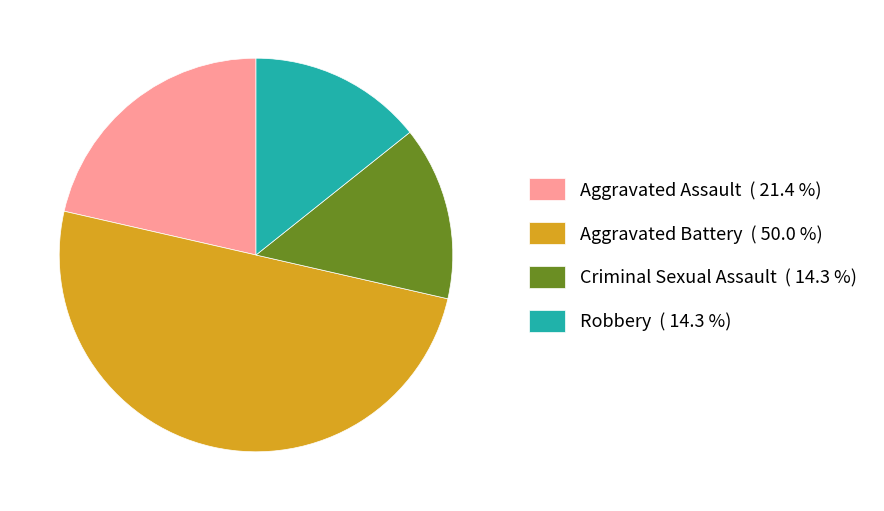

Is the sum of Aggravated Battery ( 50.0 %) and Aggravated Assault ( 21.4 %) greater than half?

Yes